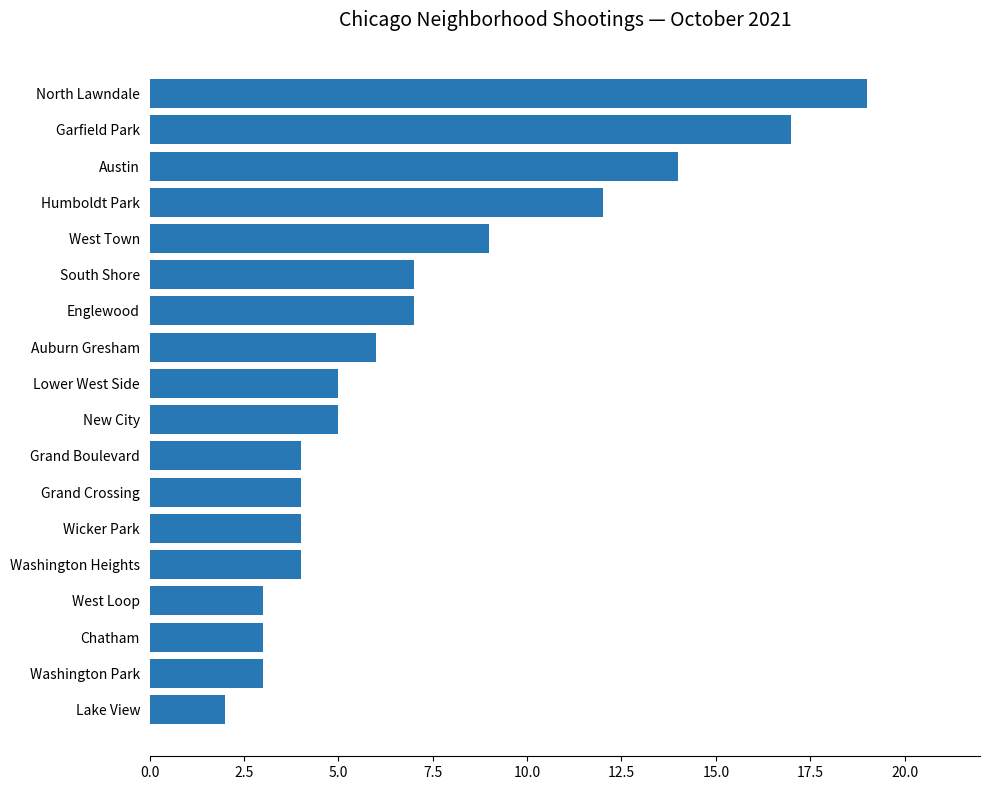

Where is the data nearest to the value 10?

West Town